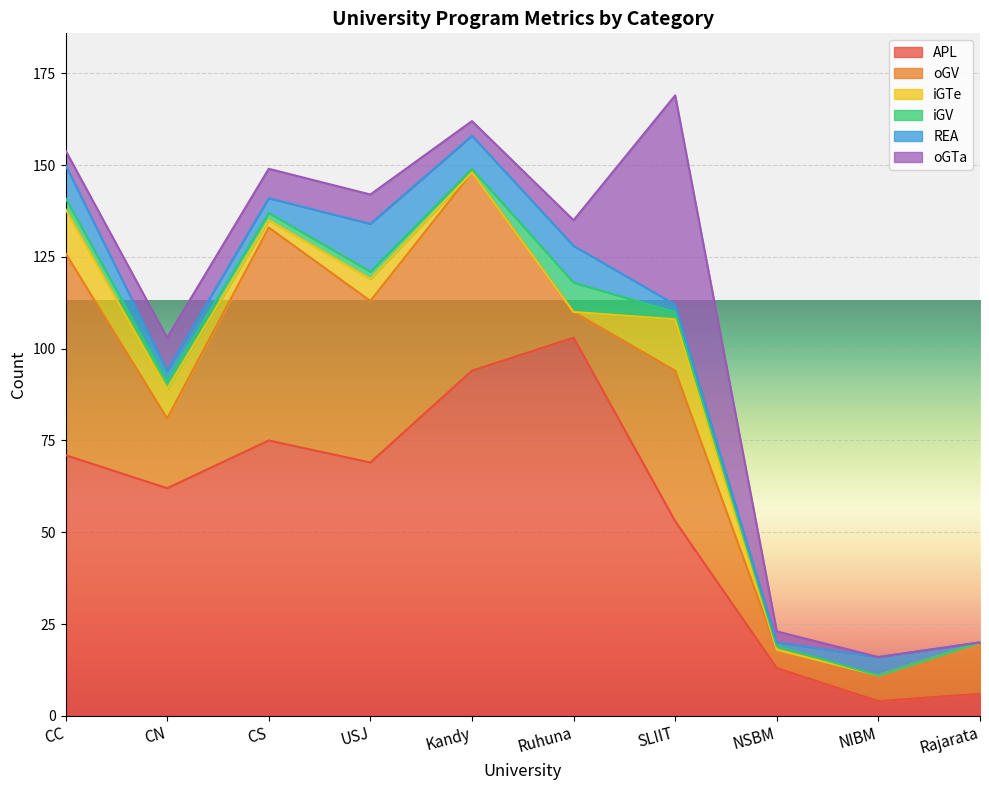

Which series has the largest total across all categories?

APL